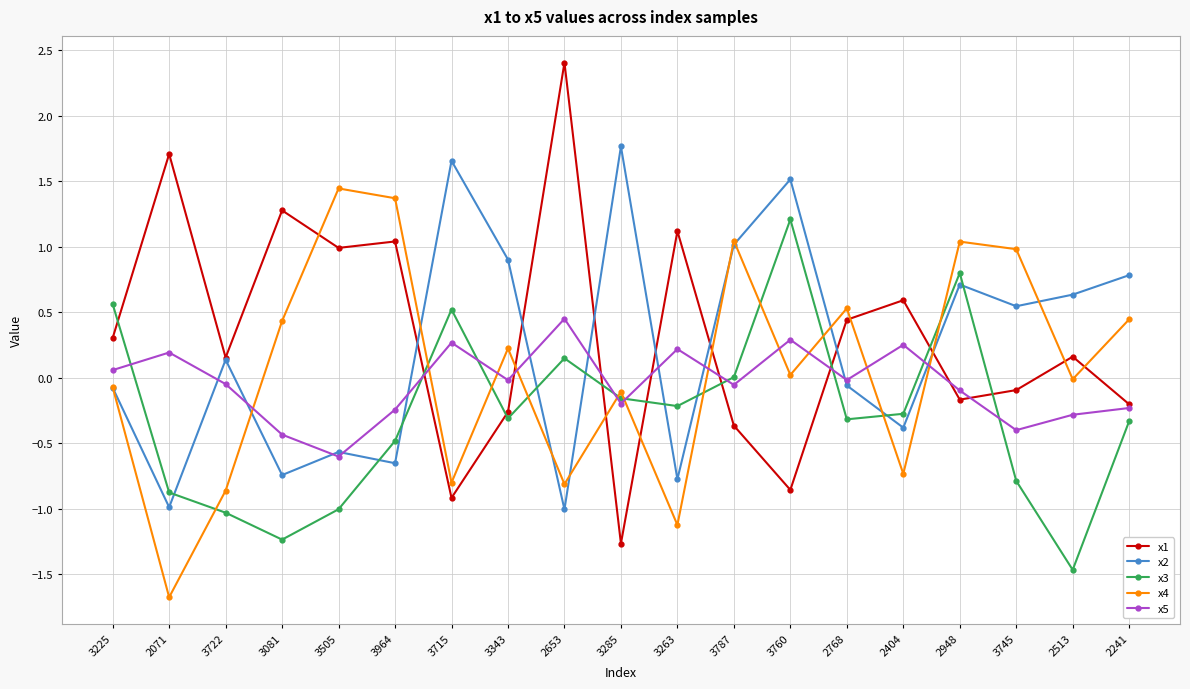

What is the highest value of the x2 series?

1.8